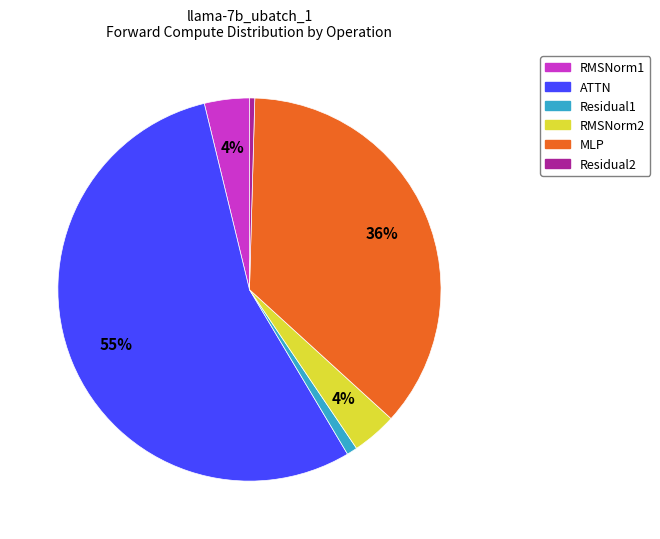

Between RMSNorm1 and Residual1, which is larger?

RMSNorm1